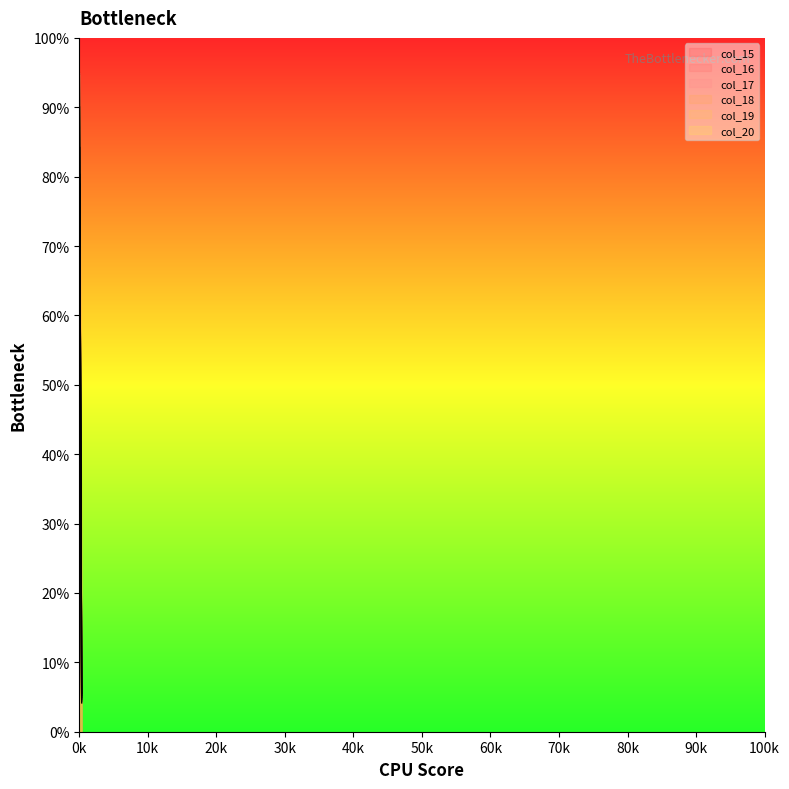

What is the difference between the maximum and second lowest values?

84.8